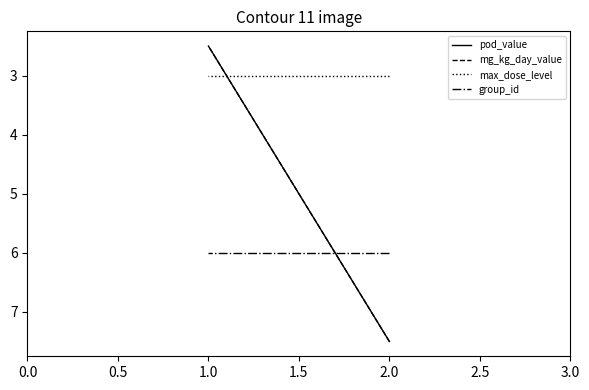

What is the difference between the maximum and second lowest values in the pod_value series?

5.0